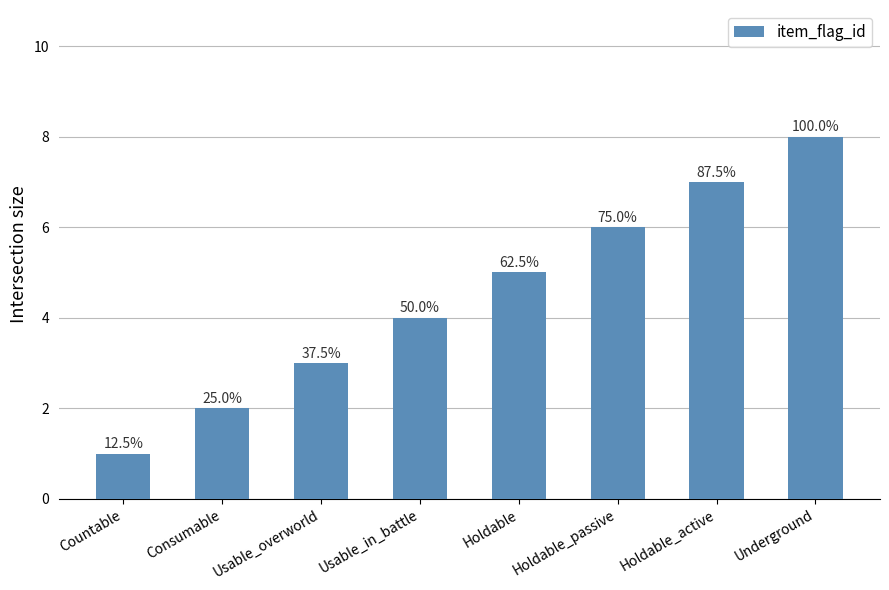

The value at Holdable_passive is 3. True or false?

False